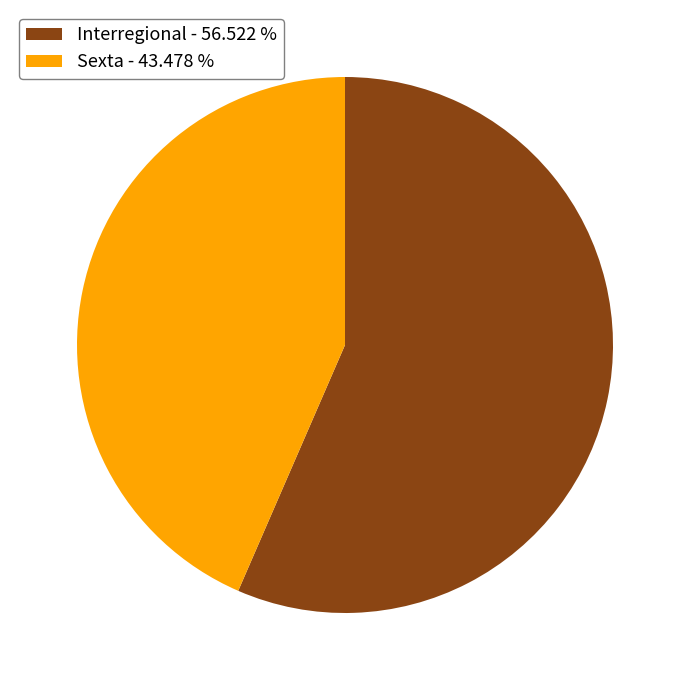

Is the sum of Interregional and Sexta greater than half?

Yes